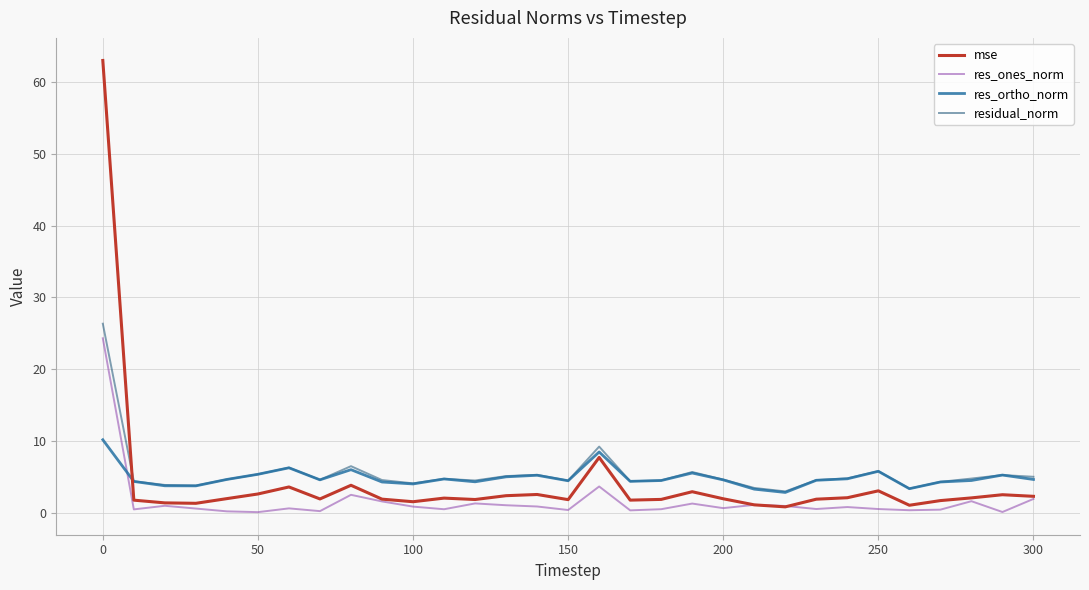

What is the highest value of the residual_norm series?

26.3